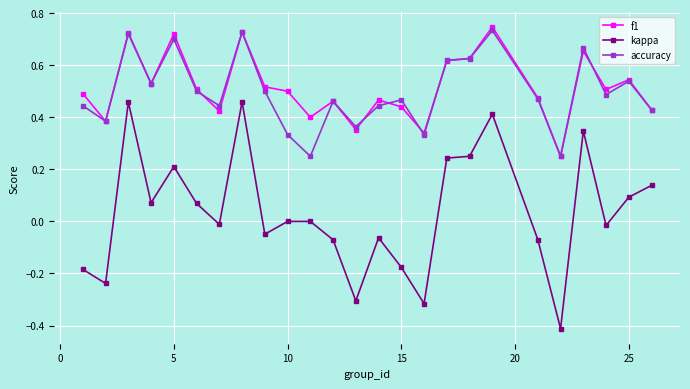

True or false: accuracy has more than 1 interior local peaks.

True